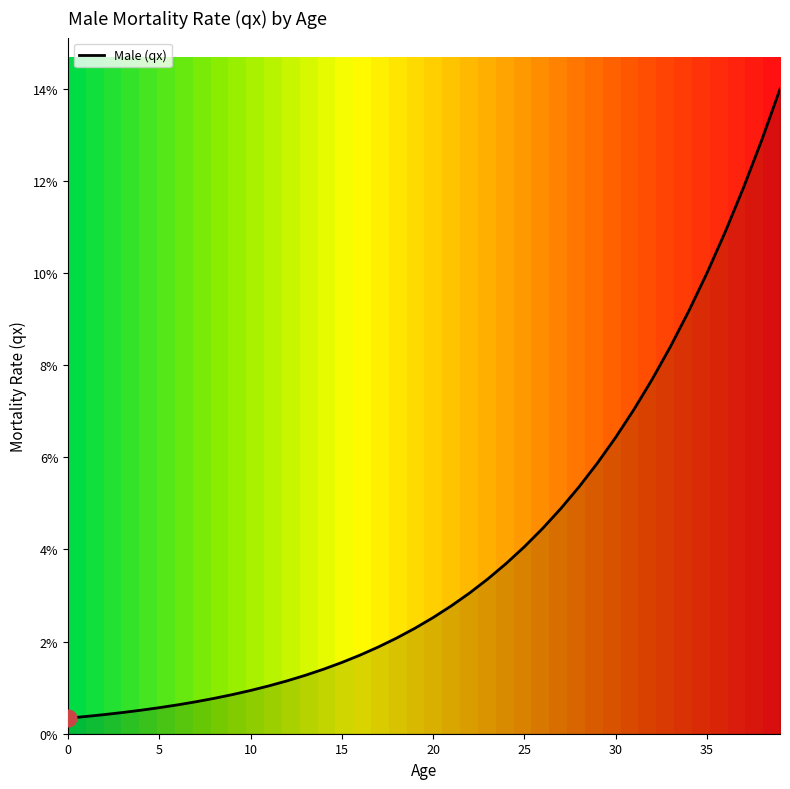

True or false: the data has more than 0 interior local peaks.

False